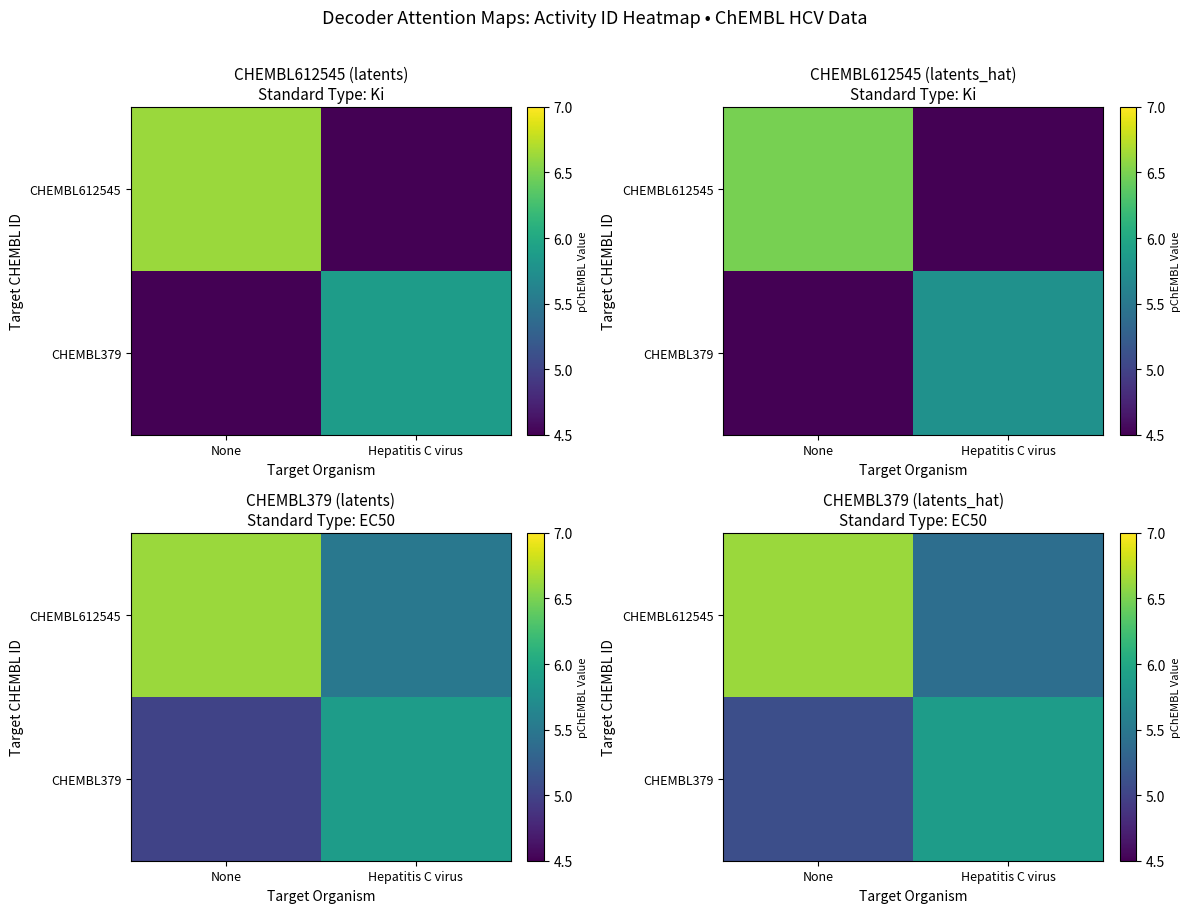

The CHEMBL379 series shows 8.1 at None. True or false?

False